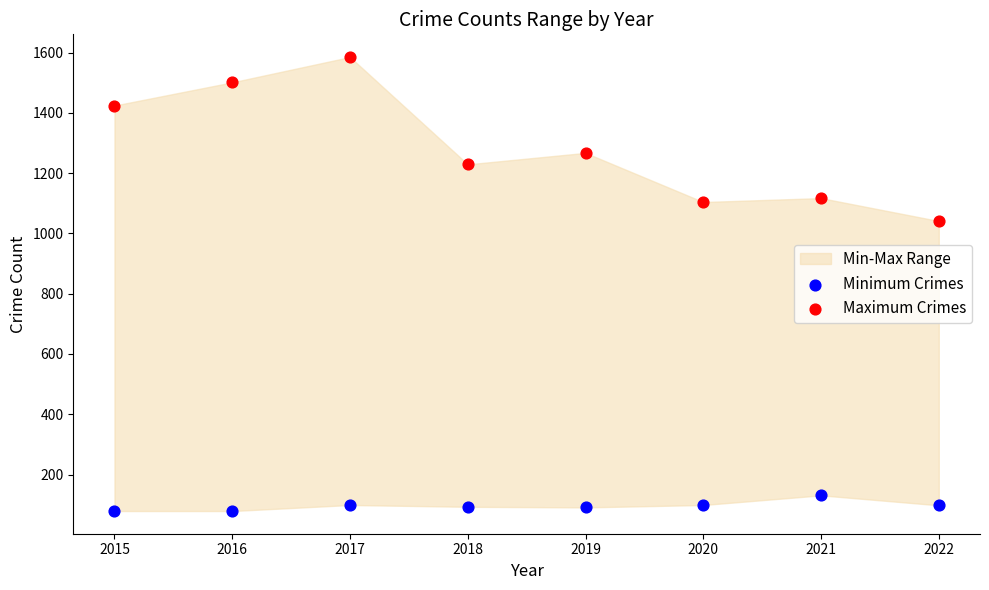

Which series has the widest spread of Y values?

Maximum Crimes